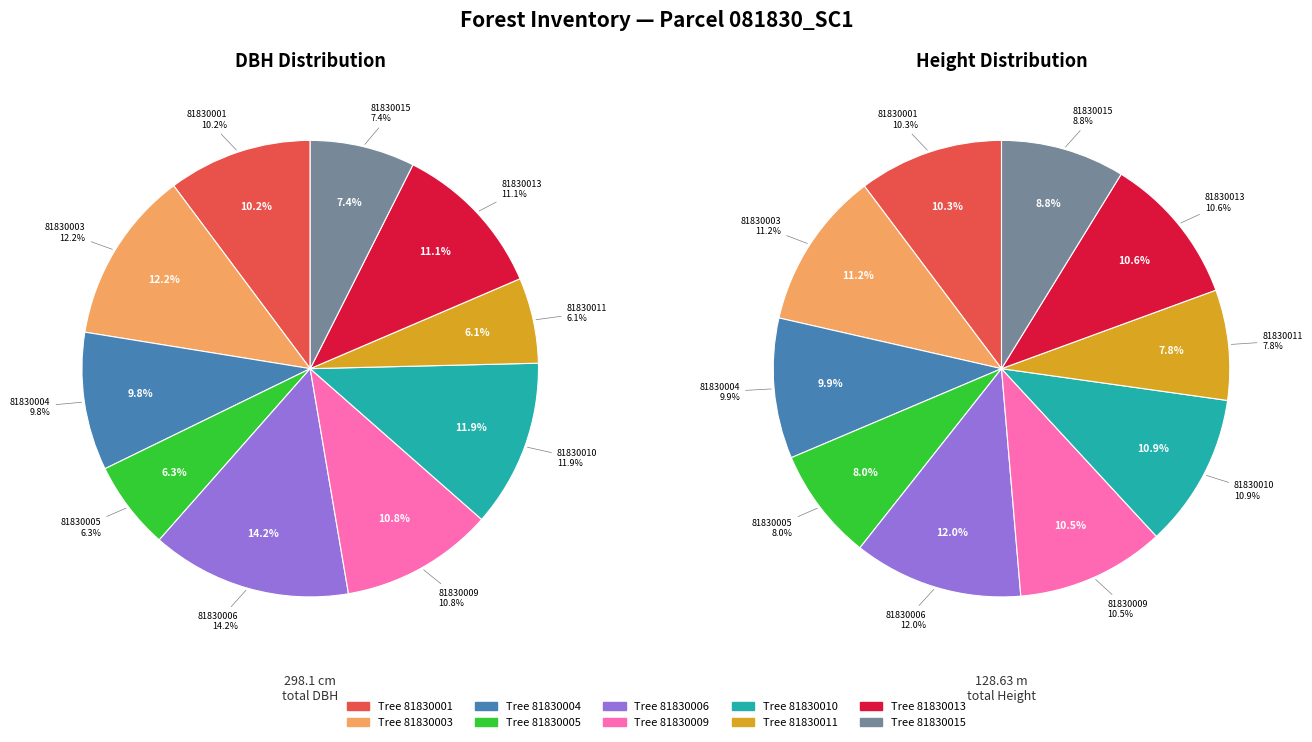

Is there any slice that represents more than half of the pie?

No